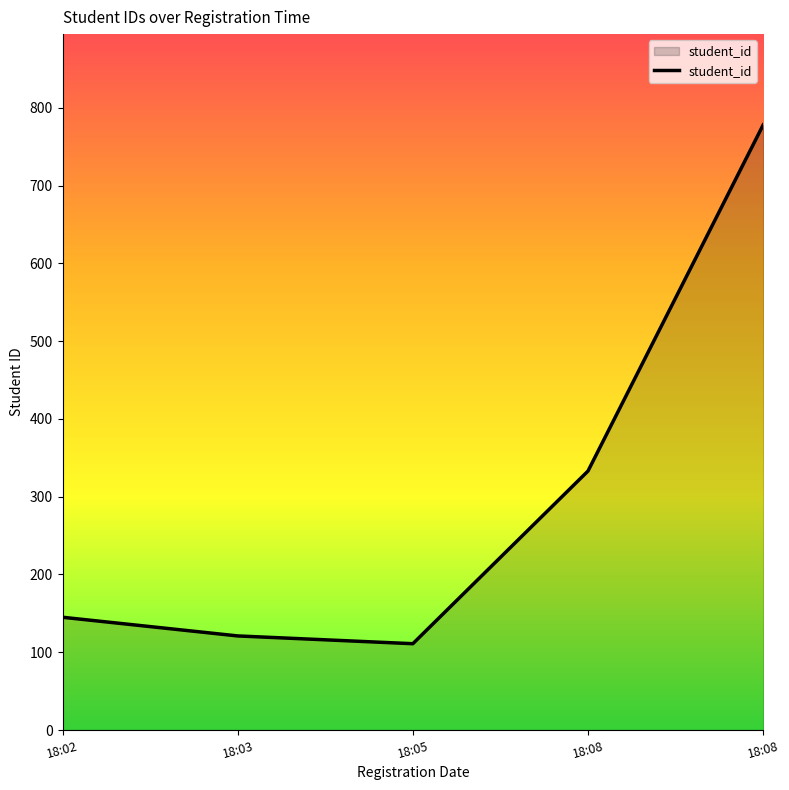

Rank the categories by value from highest to lowest.

18:08, 18:08, 18:02, 18:03, 18:05